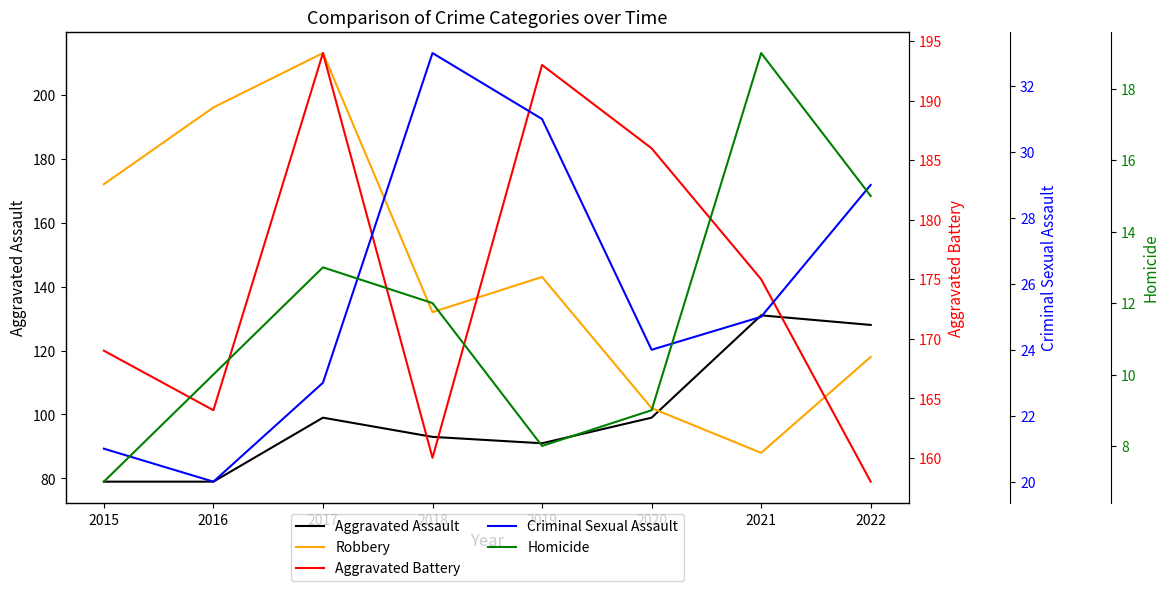

Is it true that Homicide equals 9 at 2020?

True